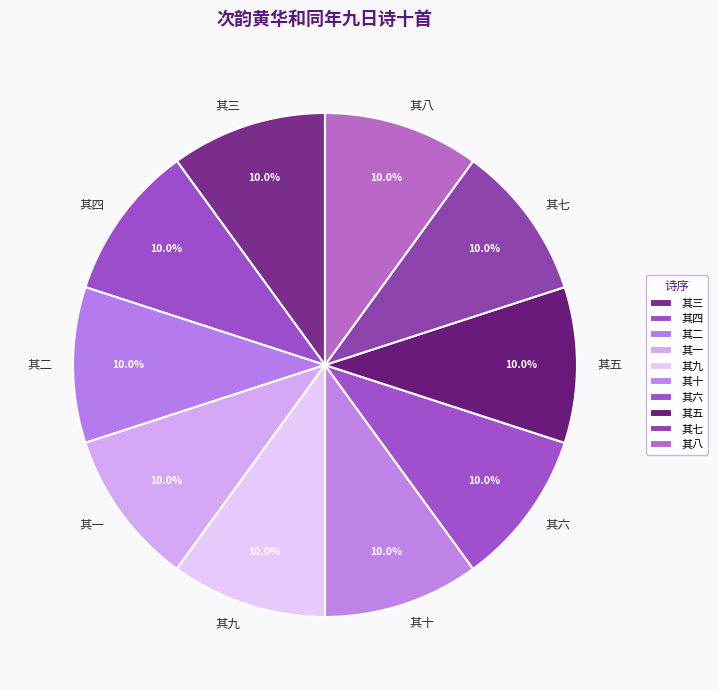

True or false: 其九 accounts for 10% of the total.

True